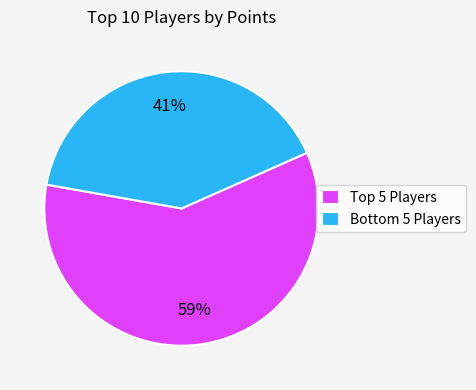

What is the majority slice?

Top 5 Players